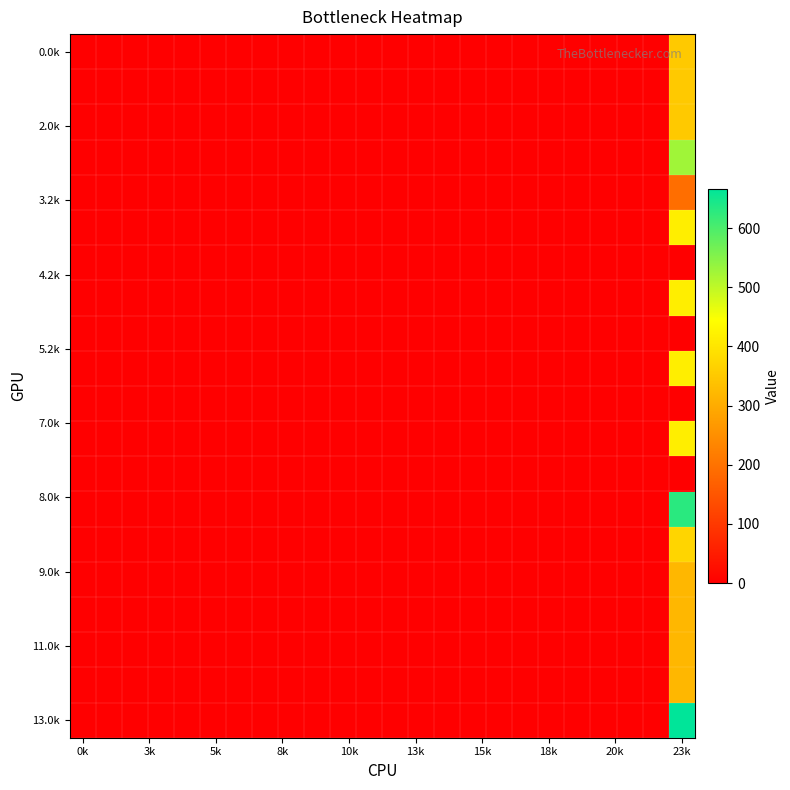

Count the number of categories in the chart.

24